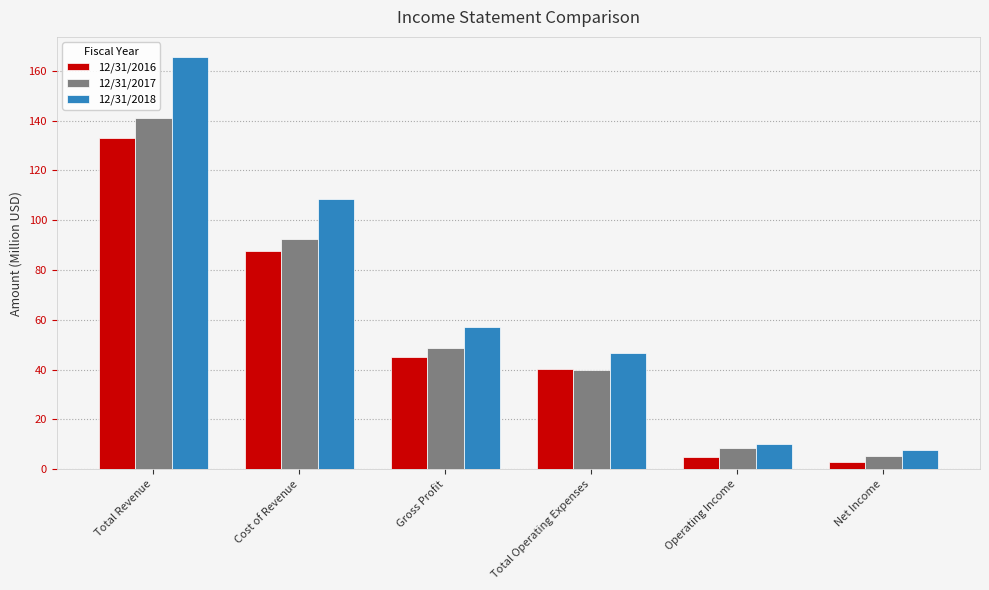

What value does the 12/31/2017 series have at Gross Profit?

48.6